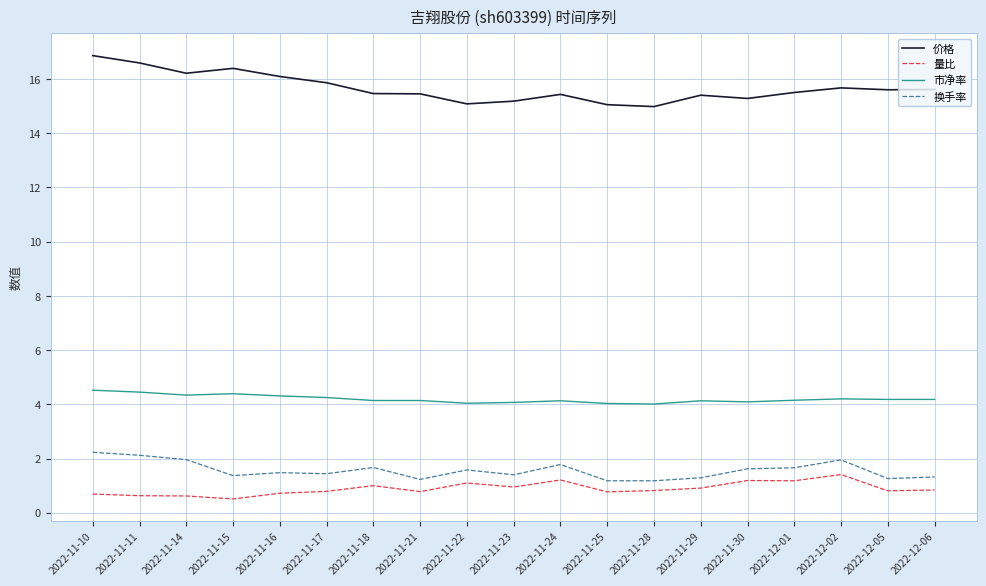

What position from the left is 2022-11-24?

11